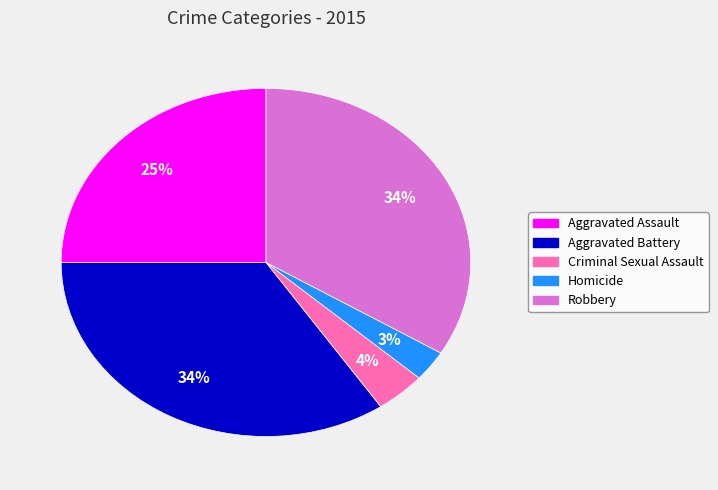

True or false: Robbery accounts for 34% of the total.

True